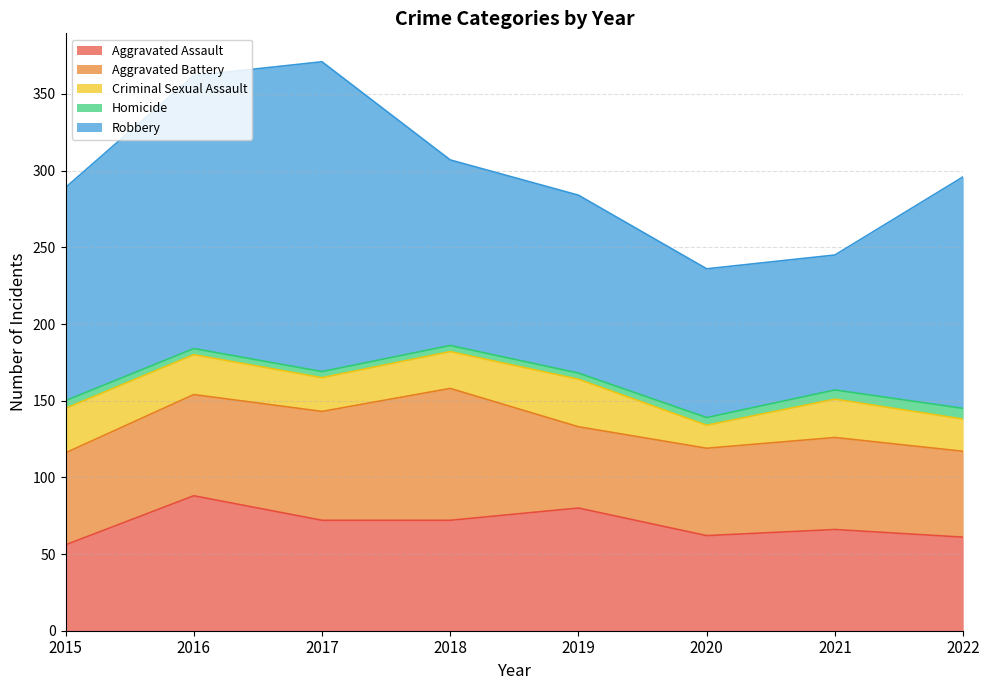

True or false: Aggravated Battery and Homicide cross at least once.

False